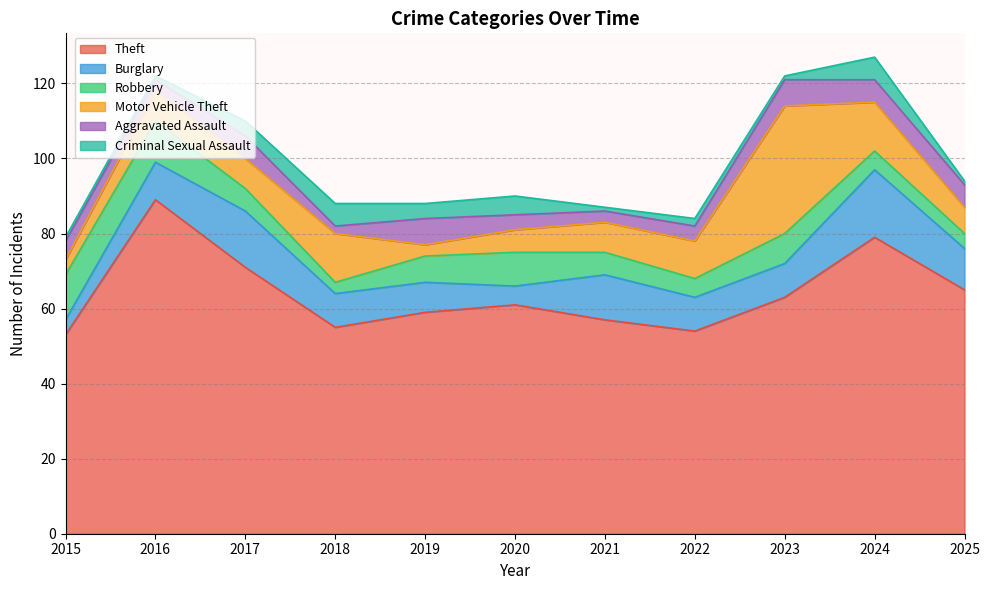

What is the lowest value of the Criminal Sexual Assault series?

1